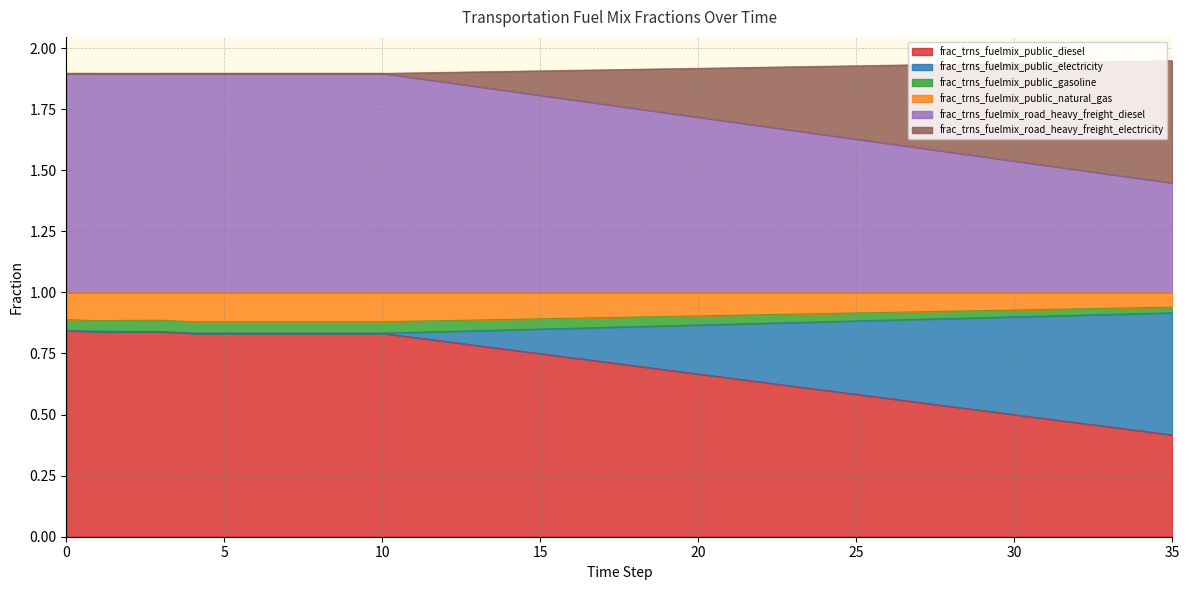

Does the chart display data point markers on the line(s)?

No